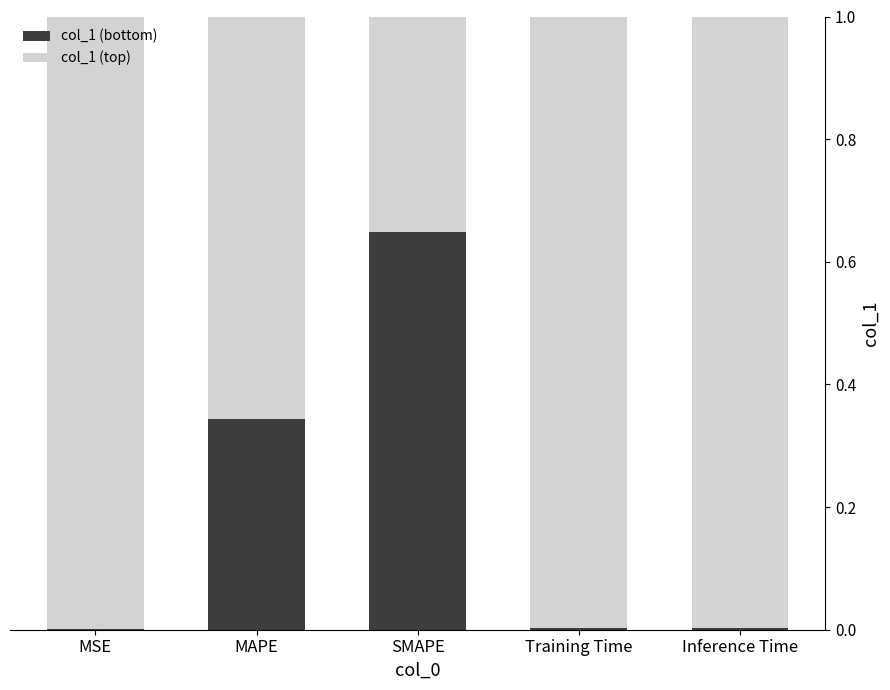

Is it true that col_1 (bottom) equals 0.0 at Training Time?

True